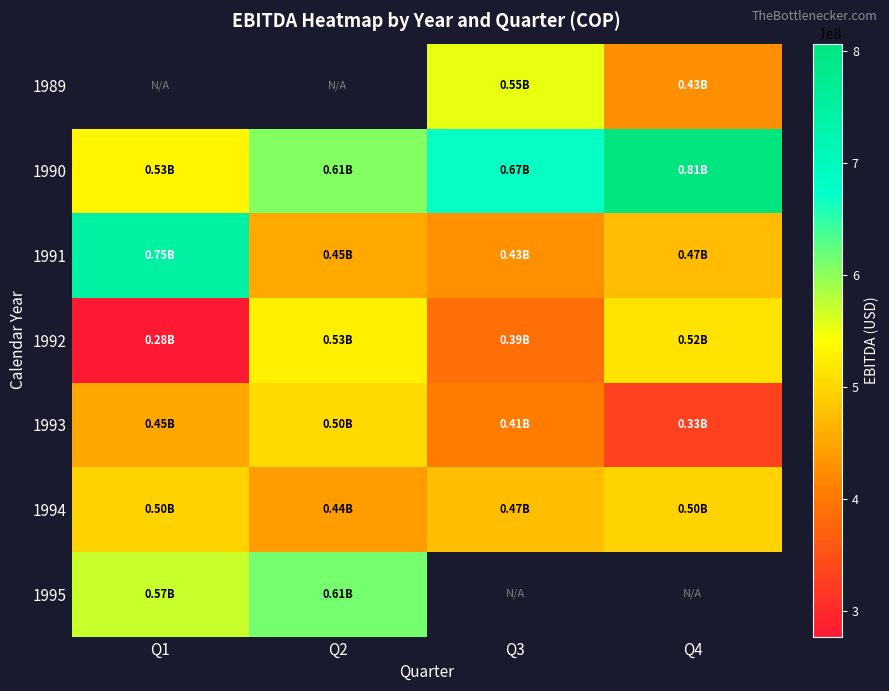

At which category does the chart reach its peak across all series?

Q4